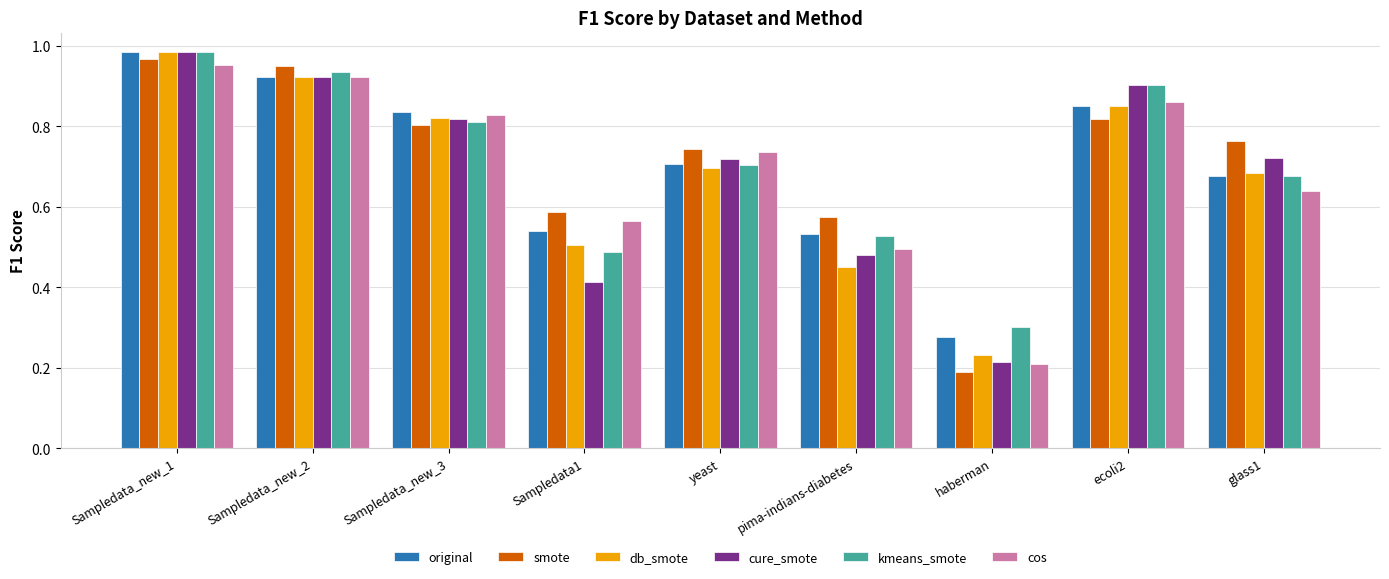

What is the total value across all series at Sampledata1?

3.1